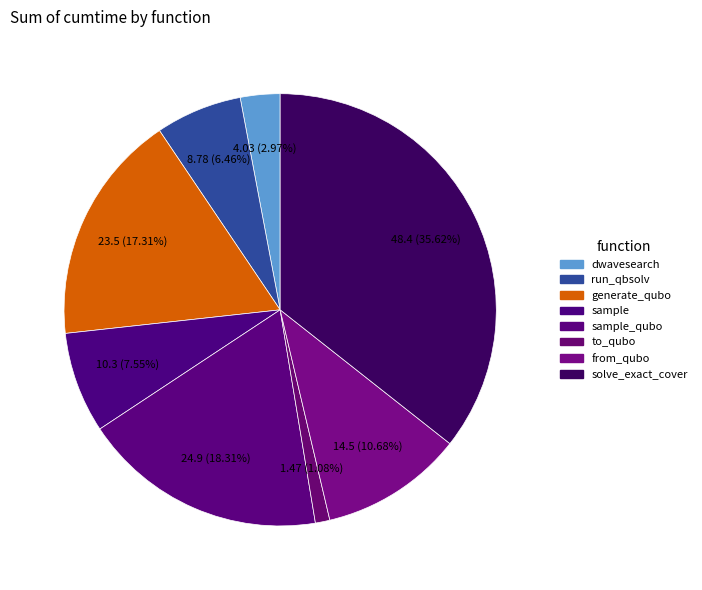

How many slices are in this pie chart?

8